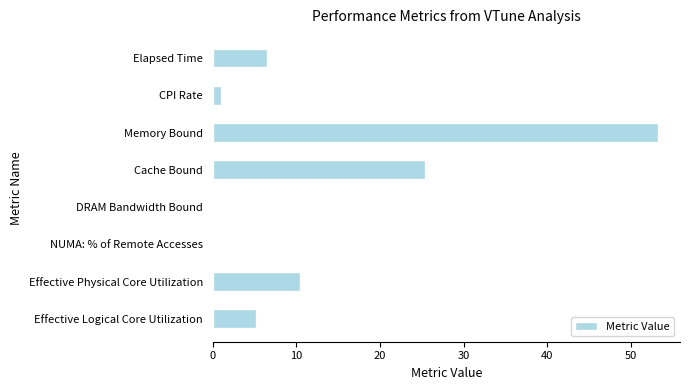

Reading bottom to top, what are all the values shown in this chart?

Effective Logical Core Utilization=5.2	Effective Physical Core Utilization=10.5	NUMA: % of Remote Accesses=0.0	DRAM Bandwidth Bound=0.0	Cache Bound=25.4	Memory Bound=53.2	CPI Rate=1.0	Elapsed Time=6.5